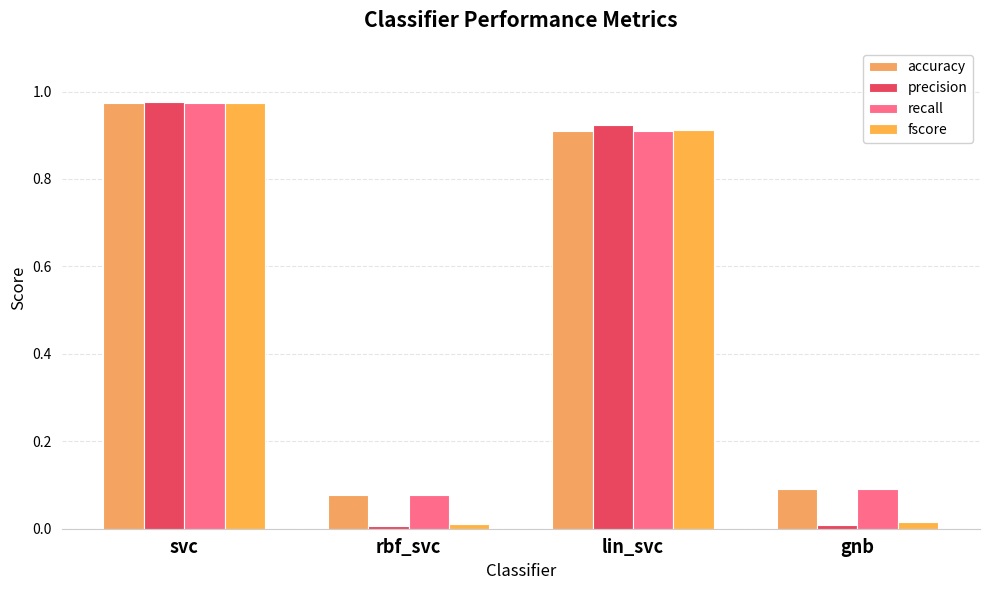

What is the minimum value for recall?

0.1